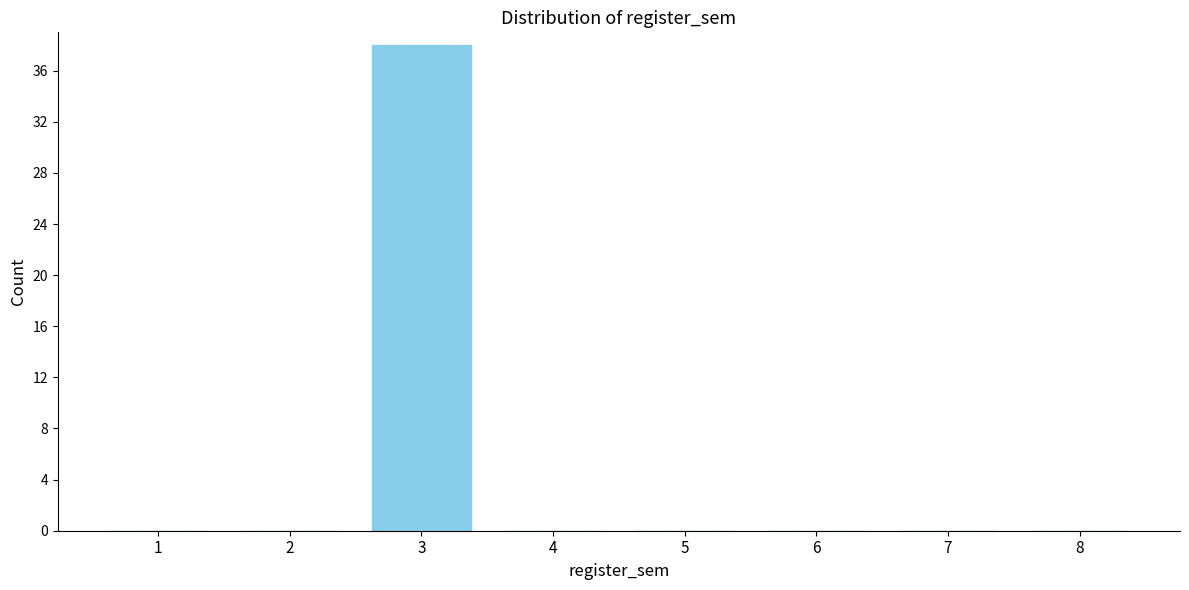

Reading right to left, extract all data points from this chart.

8=0	7=0	6=0	5=0	4=0	3=38	2=0	1=0